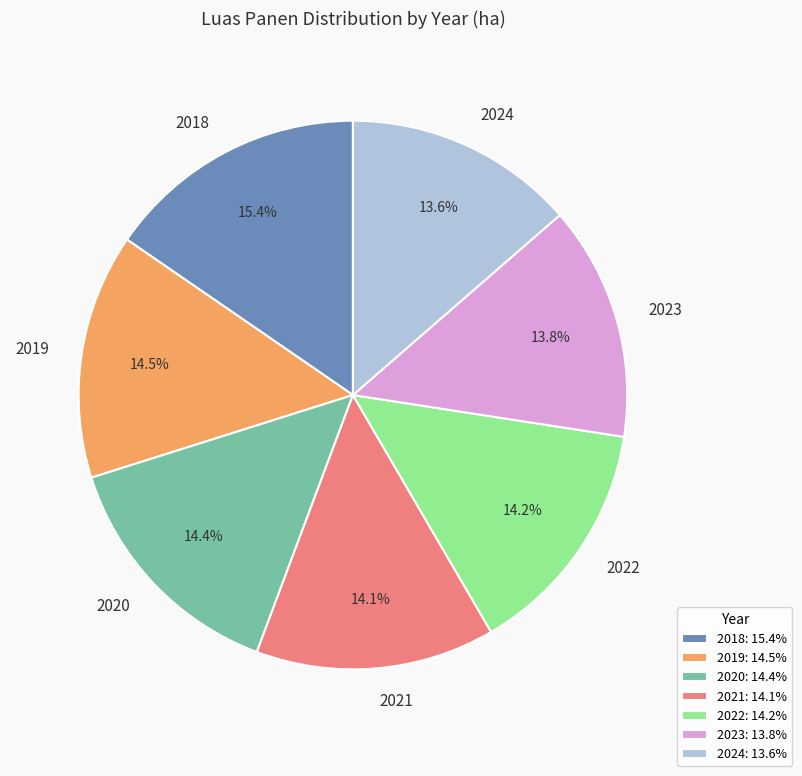

To the nearest percent, what percentage of the pie is 2022?

14%